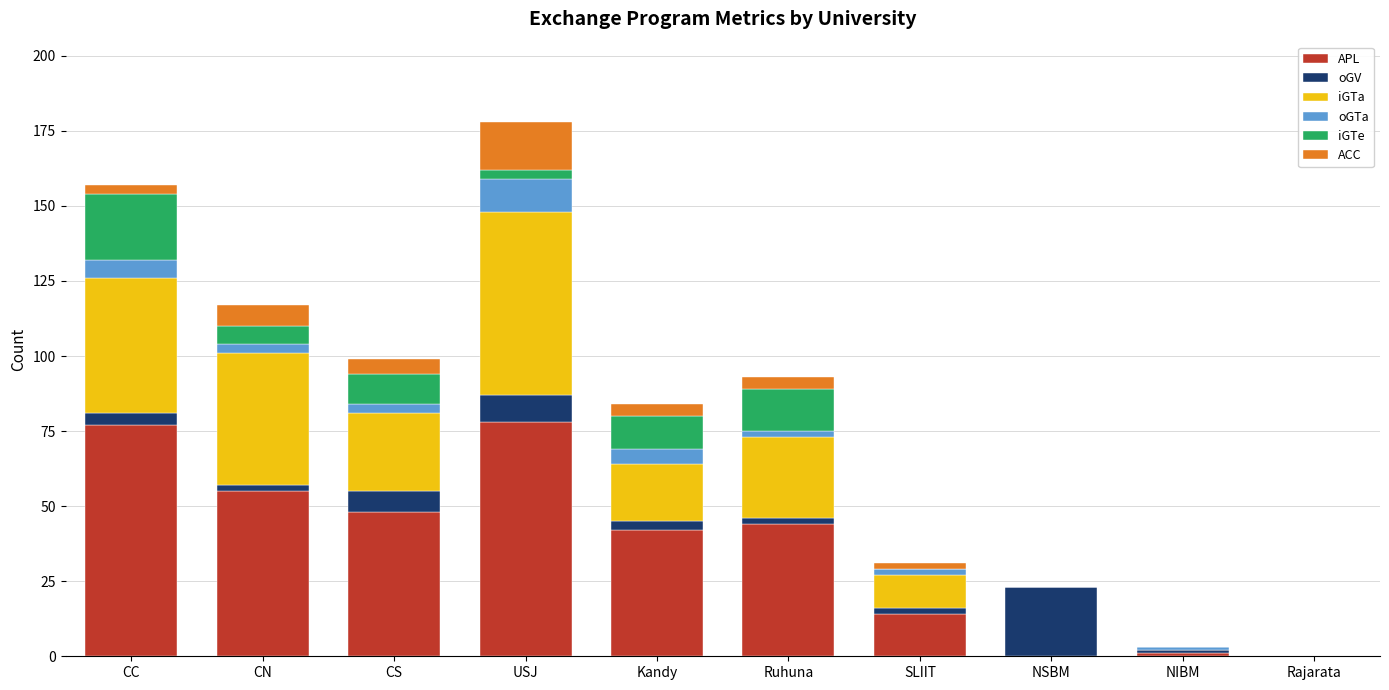

What is the maximum value for APL?

78